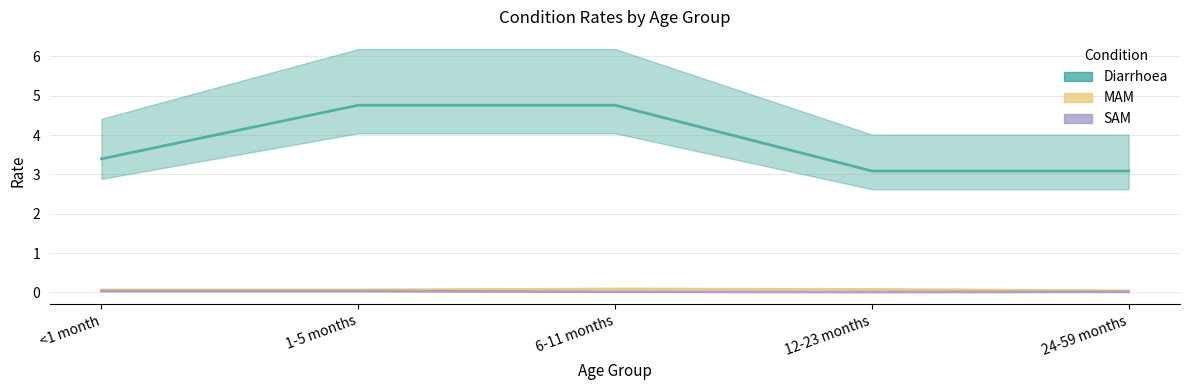

At which category is the sum across all series the highest?

6-11 months